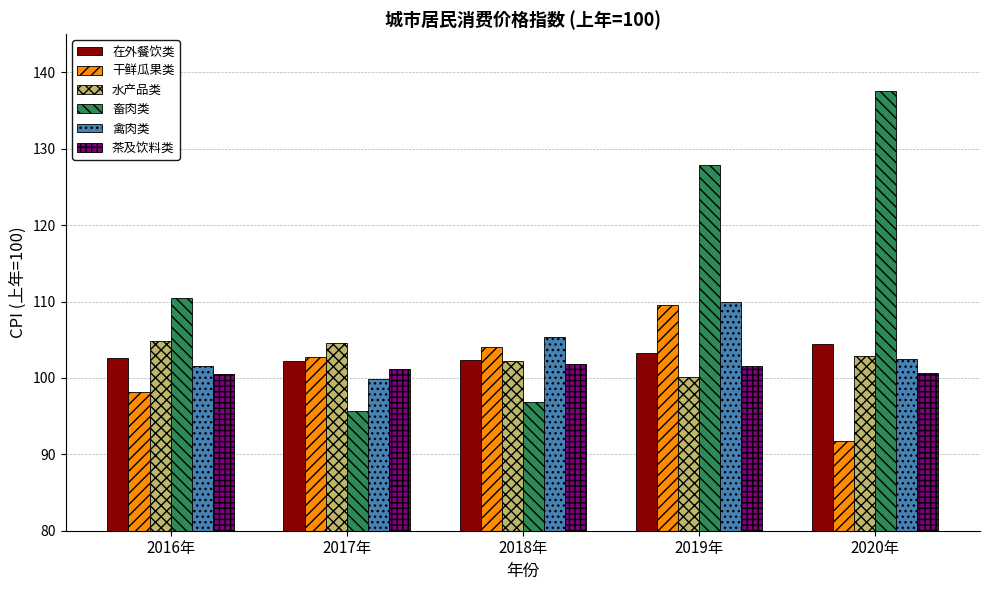

What value does the 水产品类 series have at 2016年?

104.9